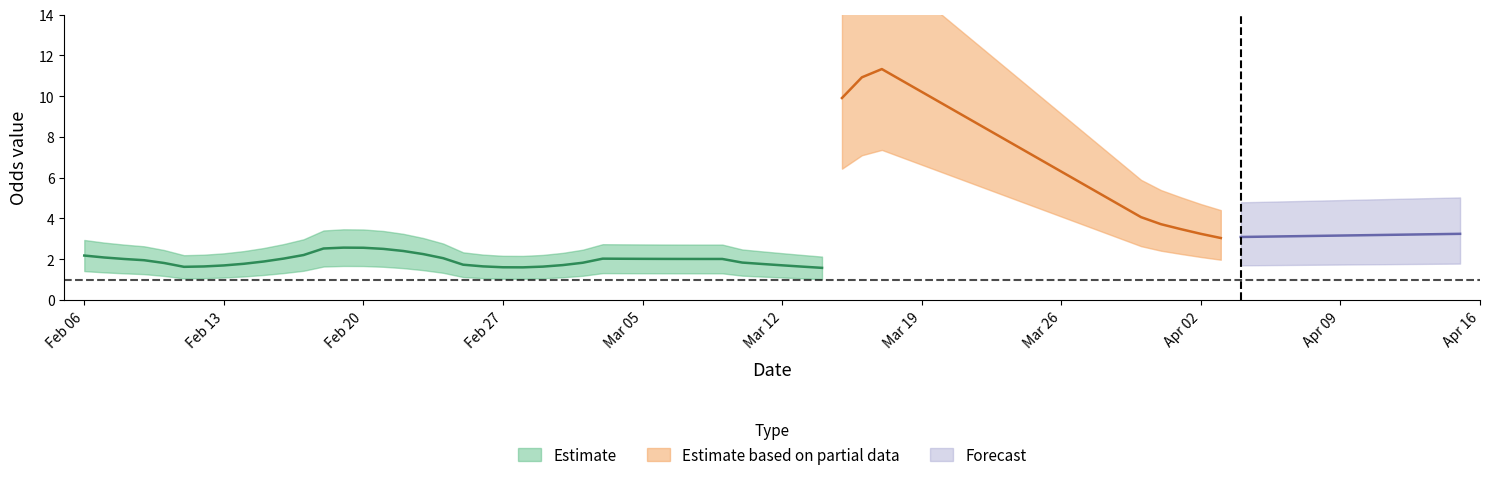

Is it true that Odd_A_FT equals 6.8 at 27?

False